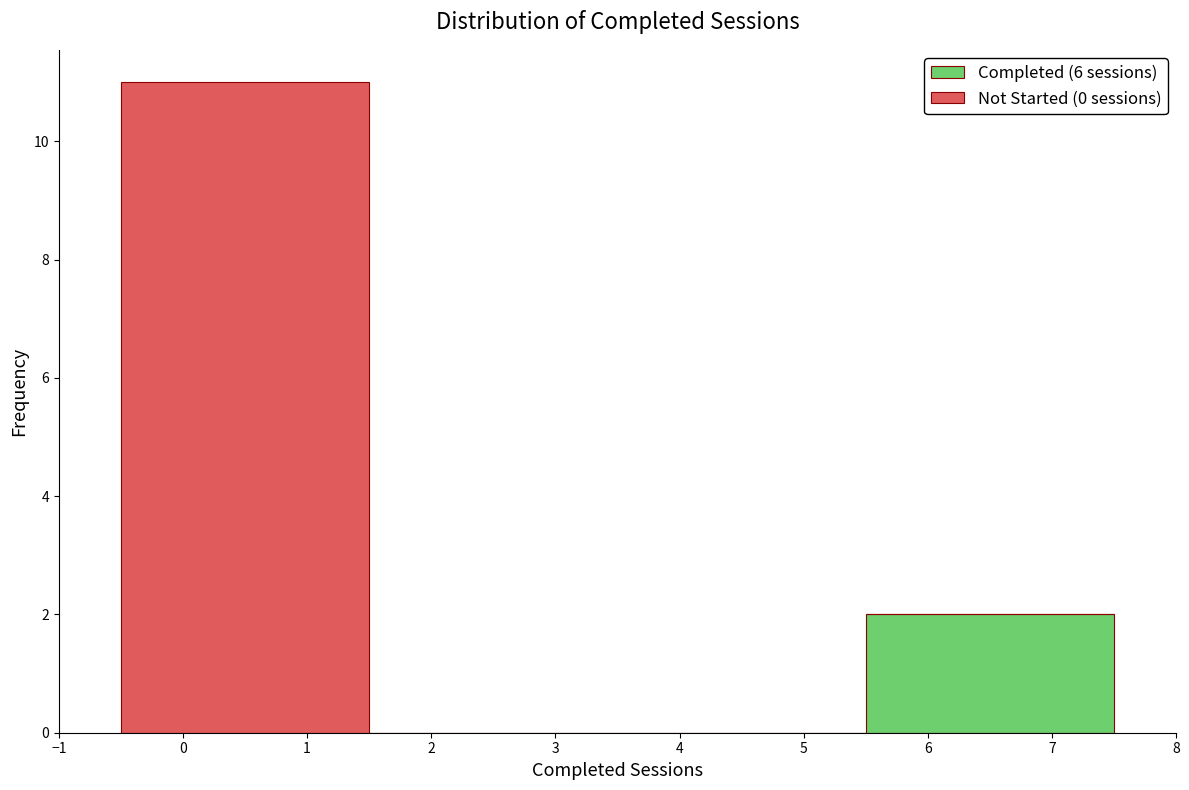

What is the total height of the stacked bar covering 5.5 to 7.5 on the x-axis? The values are not printed on the chart, so give them approximately, as read against the axis.

2